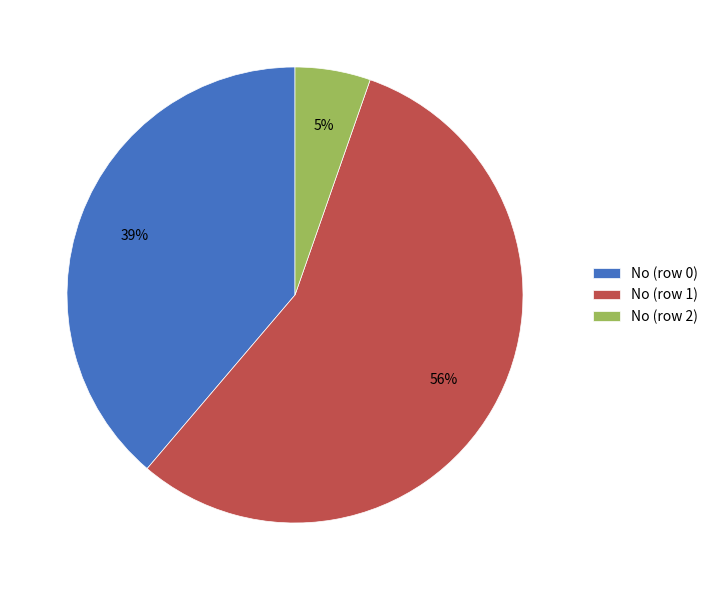

Approximately how many times larger is the value at No (row 2) compared to No (row 0)?

0.1